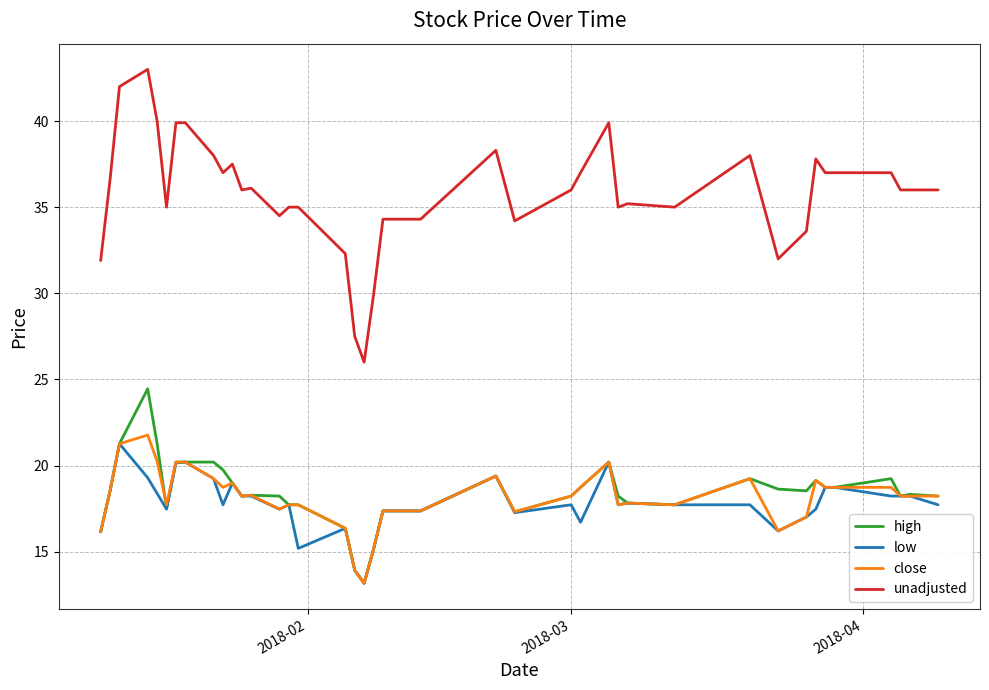

What is the difference between the second highest and second lowest values in the high series?

7.3